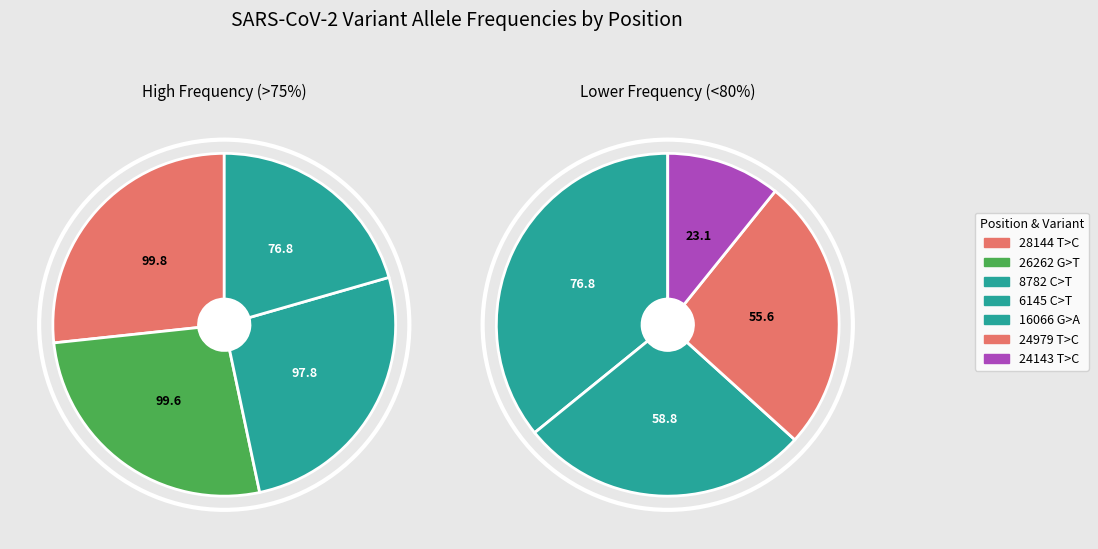

How many slices are in this pie chart?

7